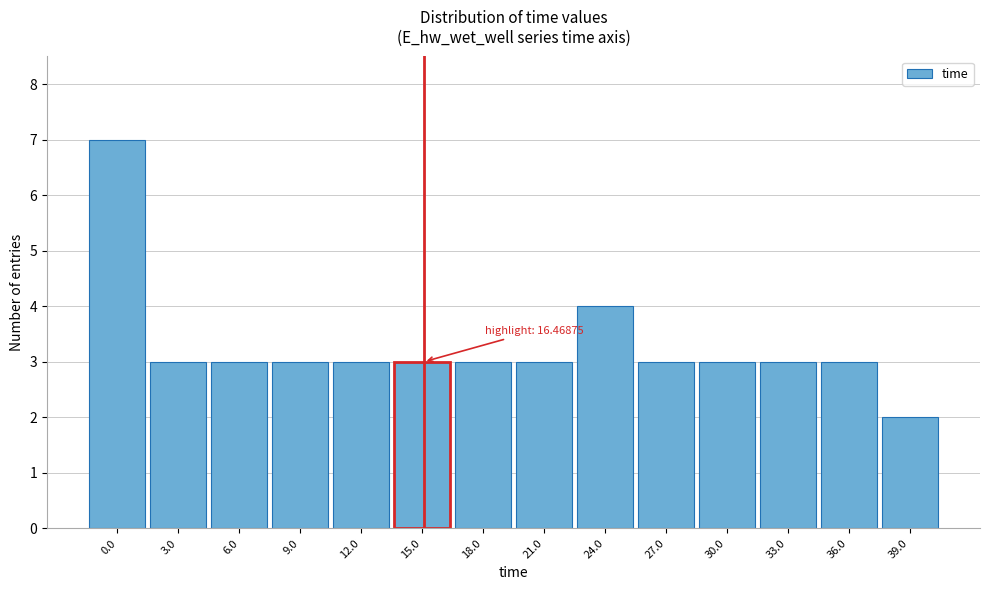

Reading right to left, what are all the values shown in this chart?

2	3	3	3	3	4	3	3	3	3	3	3	3	7